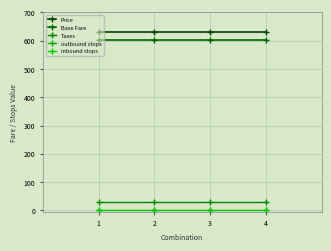

Read the outbound stops value at 1.

1.0